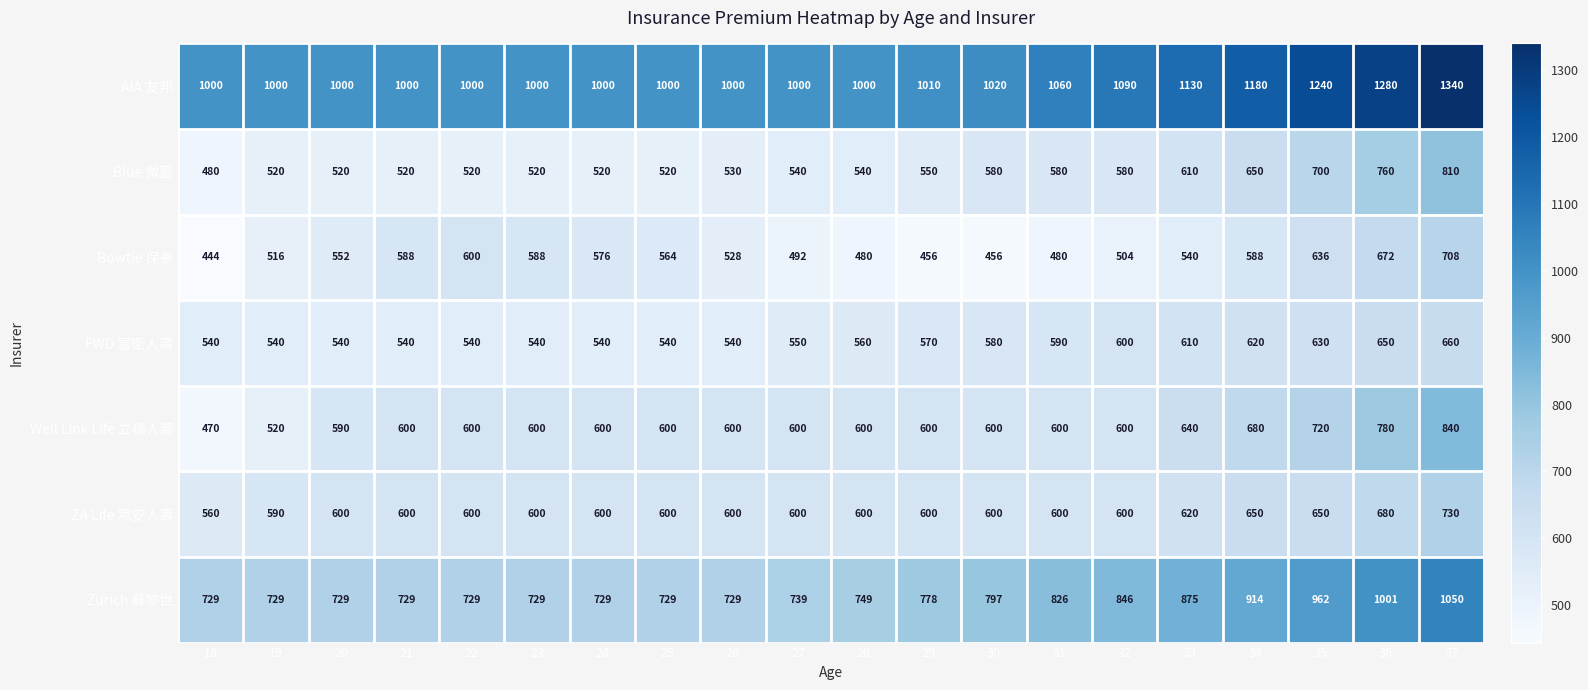

What is the total value across all series at 19?

4415